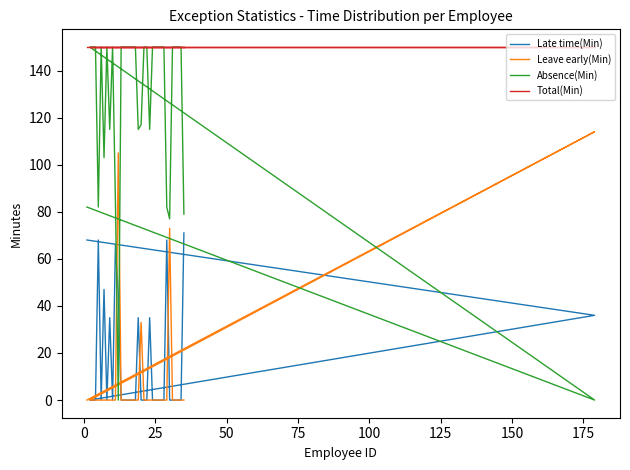

Does the chart have visible grid lines?

No